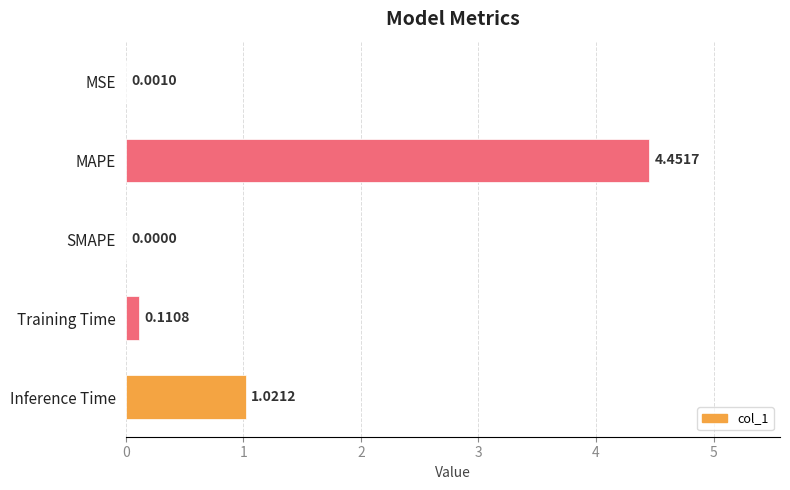

At which label is the value closest to 2?

Inference Time